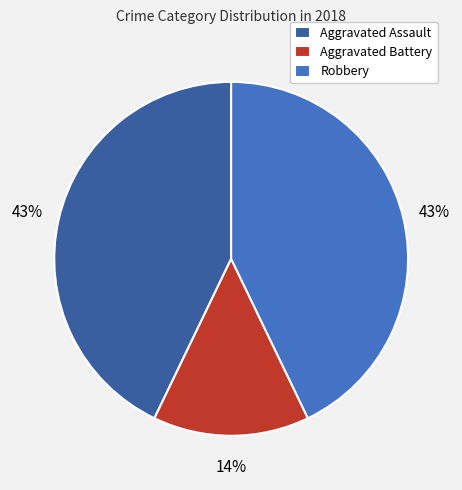

Is it true that Robbery is 50% of the pie?

False